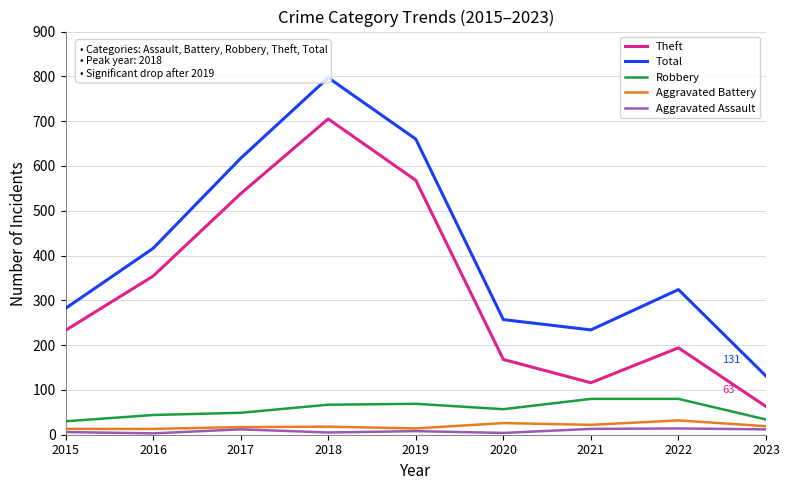

What are all the series names shown in the legend?

Theft, Total, Robbery, Aggravated Battery, Aggravated Assault